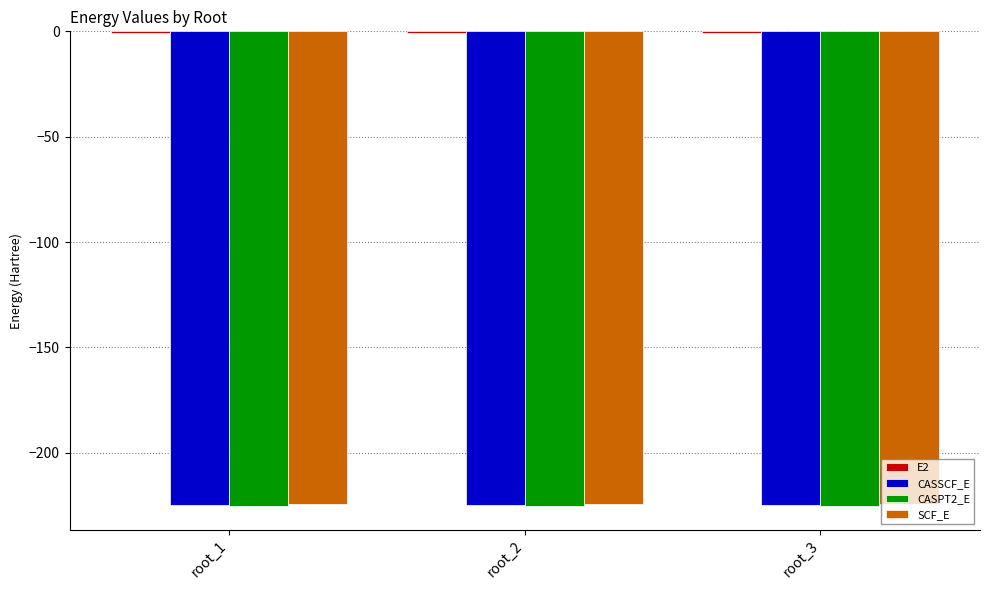

What is the sum of all CASSCF_E values?

-674.0